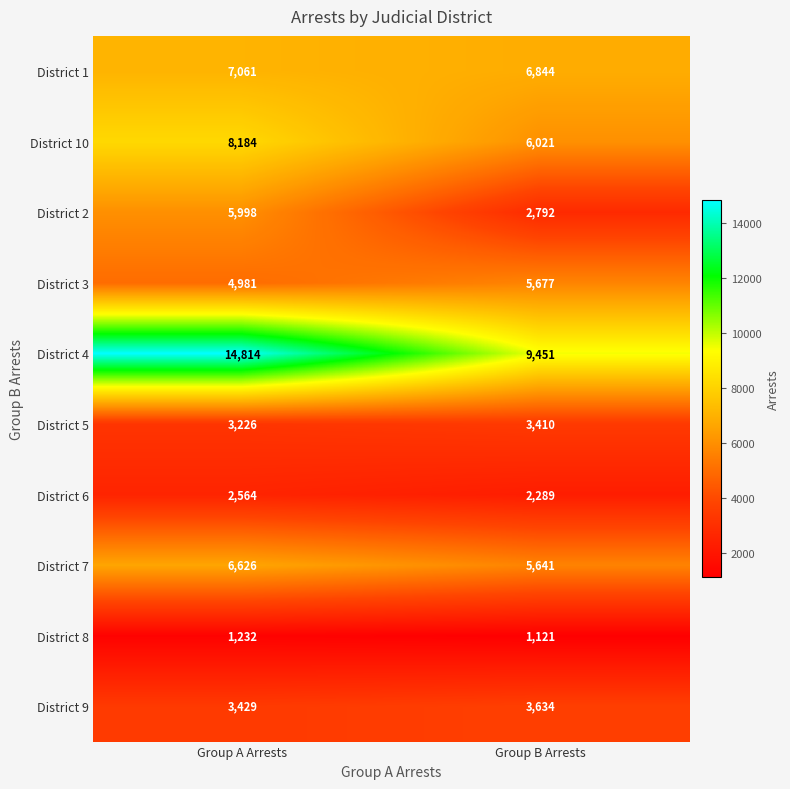

What is the total value across all series at Group A Arrests?

58115